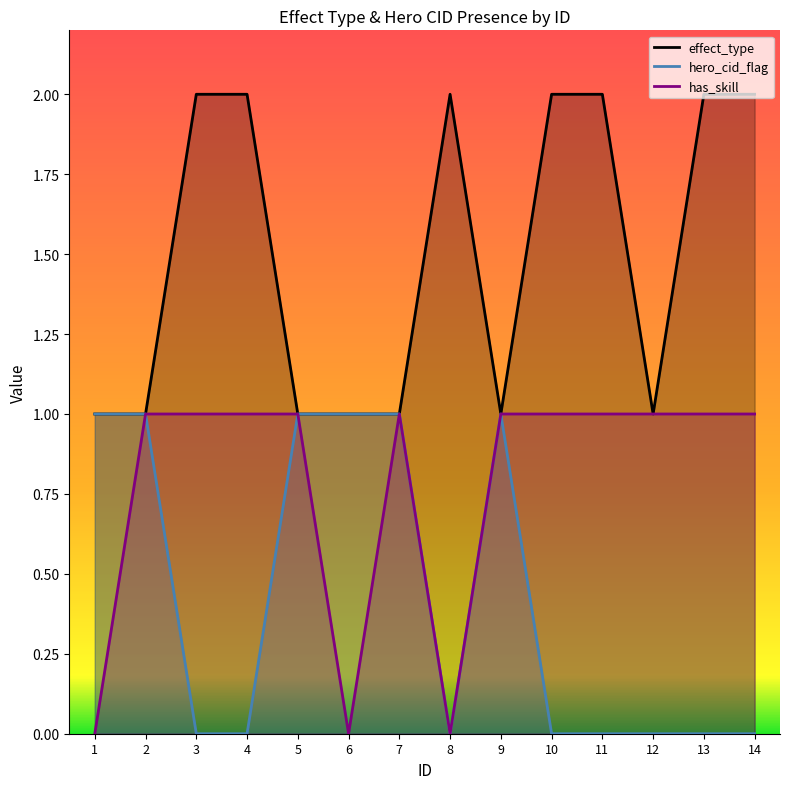

How many lines are shown in the chart?

3